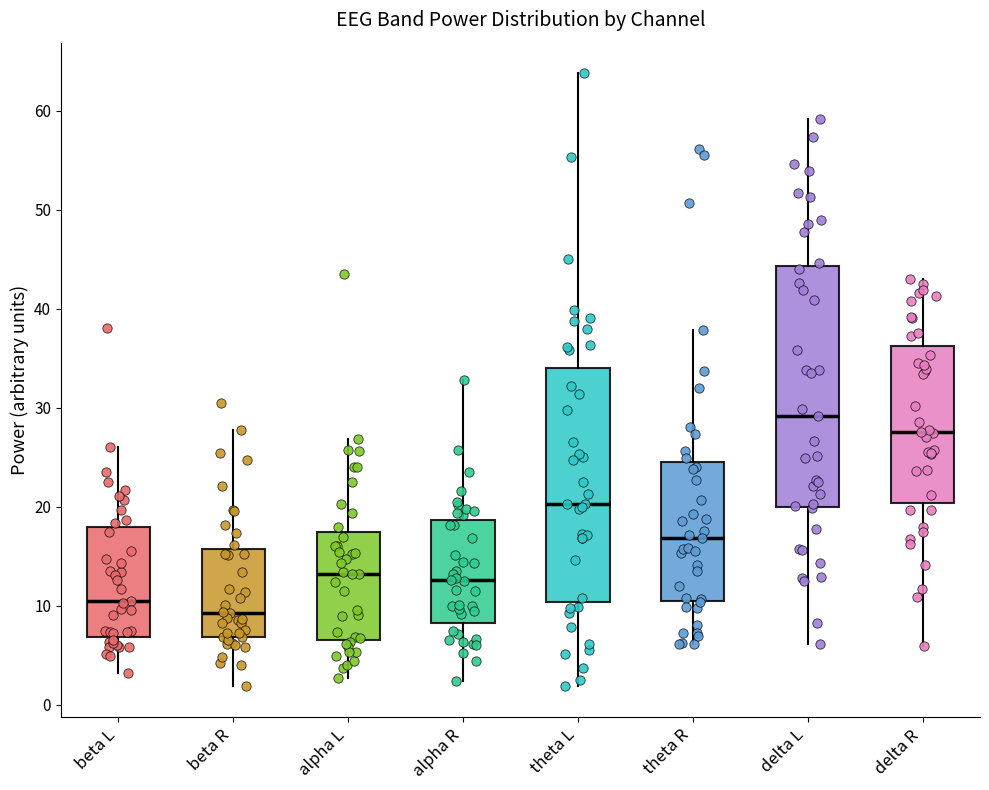

Reading left to right, read every box against the y-axis: the position of its median line, the range the box covers, and the ends of its whiskers. The values are not printed on the chart, so give them approximately, as read against the axis.

beta L: median 10, box 7 to 18, whiskers 3 to 26
beta R: median 9, box 7 to 16, whiskers 2 to 28
alpha L: median 13, box 7 to 17, whiskers 3 to 27
alpha R: median 13, box 8 to 19, whiskers 2 to 33
theta L: median 20, box 10 to 34, whiskers 2 to 64
theta R: median 17, box 10 to 24, whiskers 6 to 38
delta L: median 29, box 20 to 44, whiskers 6 to 59
delta R: median 28, box 20 to 36, whiskers 6 to 43